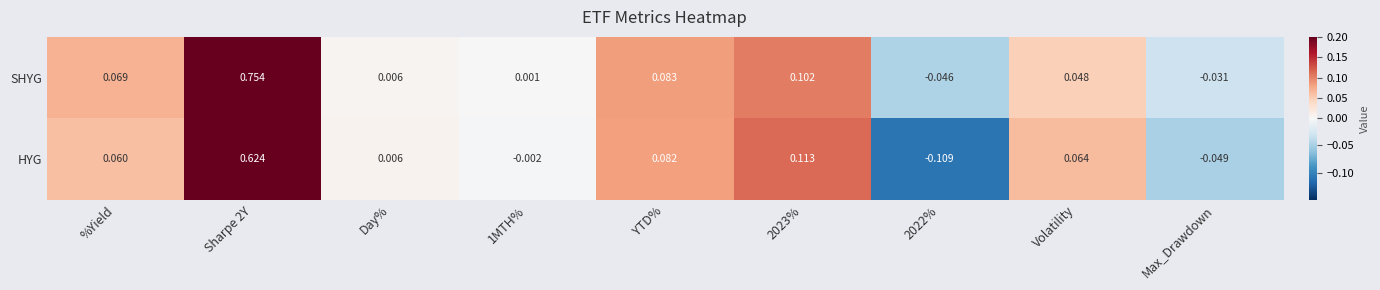

Rank the series by their average value, from lowest to highest.

HYG, SHYG